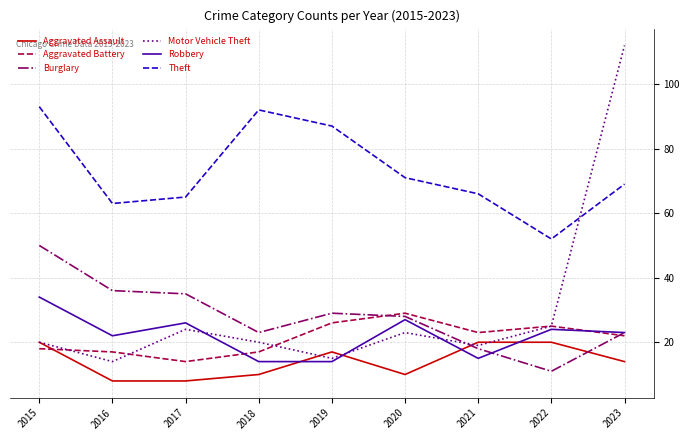

How many values in the Aggravated Battery series are below 22?

4